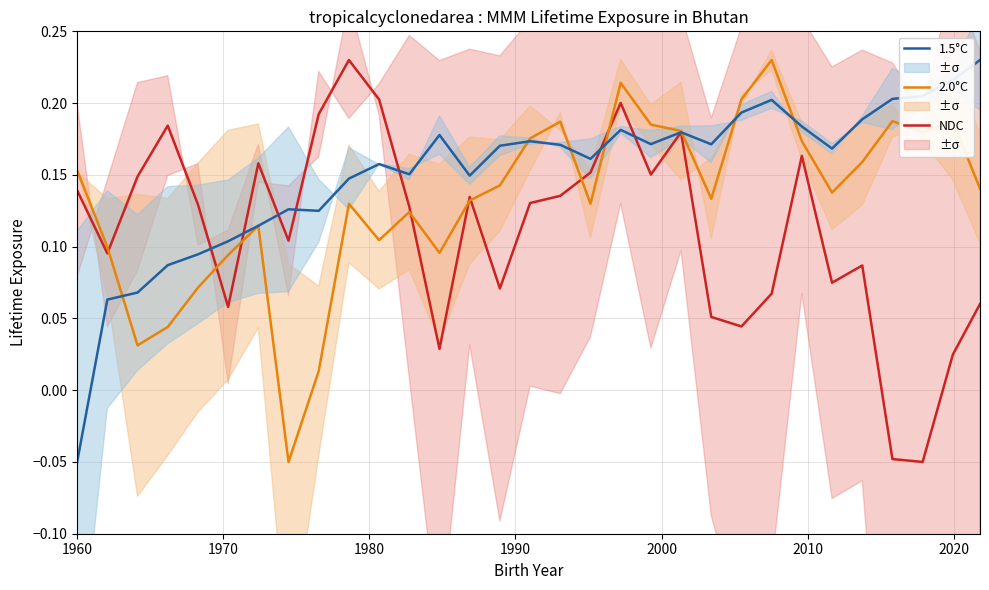

What is the difference between the second highest and second lowest values in the 1.5°C series?

0.2